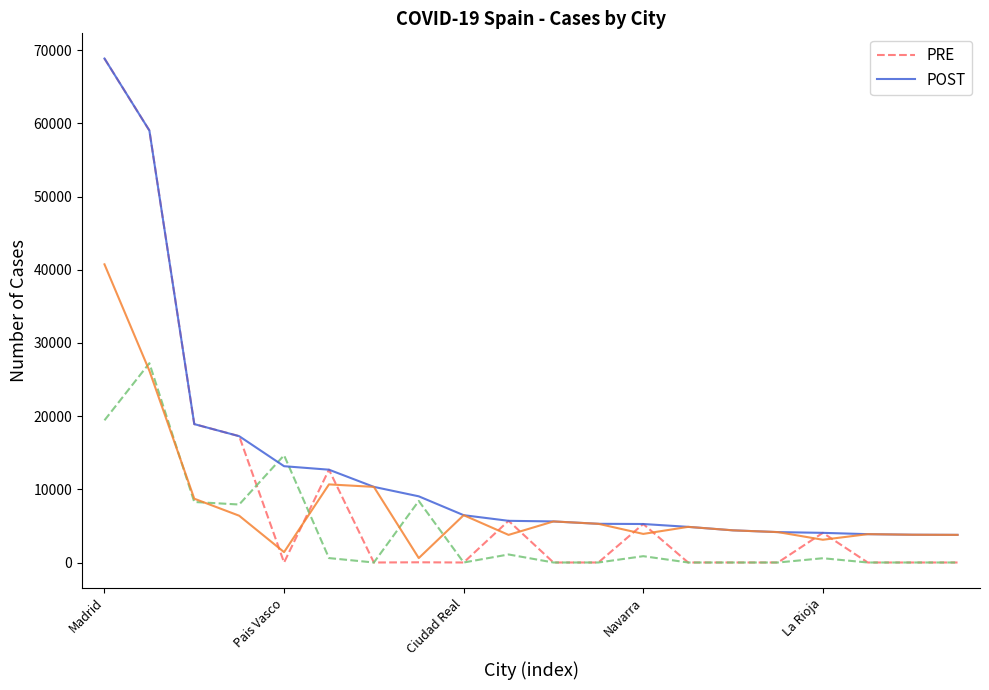

Reading left to right, what are all the values shown in this chart?

PRE: 68852	59019	18907	17259	0	12679	0	28	0	5695	0	0	5259	0	0	0	4051	0	0	0
POST: 68852	59019	18907	17259	13156	12679	10332	9041	6464	5695	5609	5287	5259	4868	4393	4152	4051	3872	3794	3775